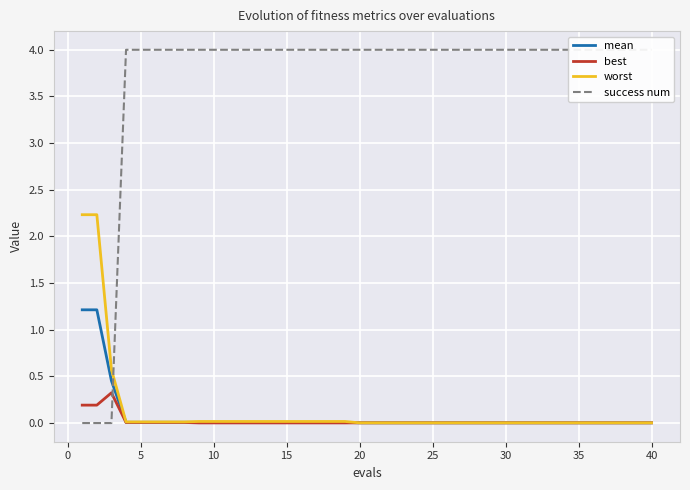

True or false: best and mean cross at least once.

False